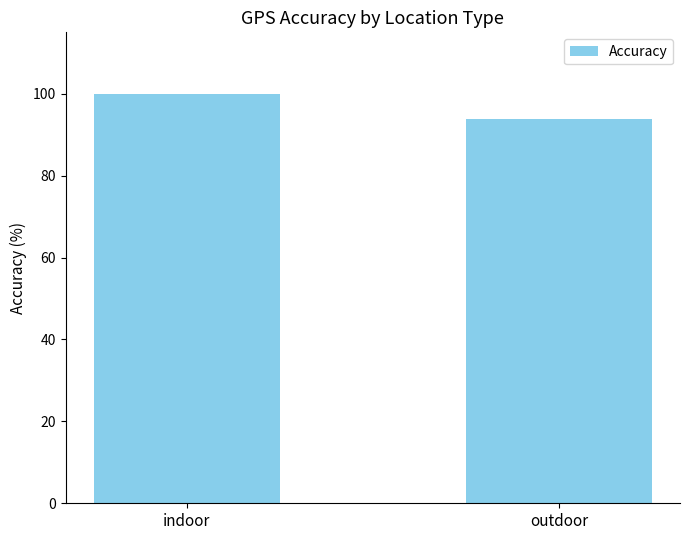

What position from the left is outdoor?

2